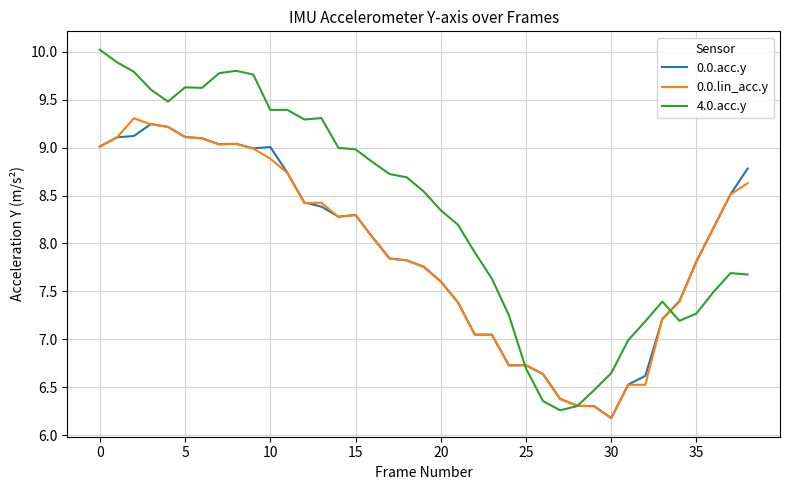

What is the difference between the maximum and minimum values in the 0.0.acc.y series?

3.1